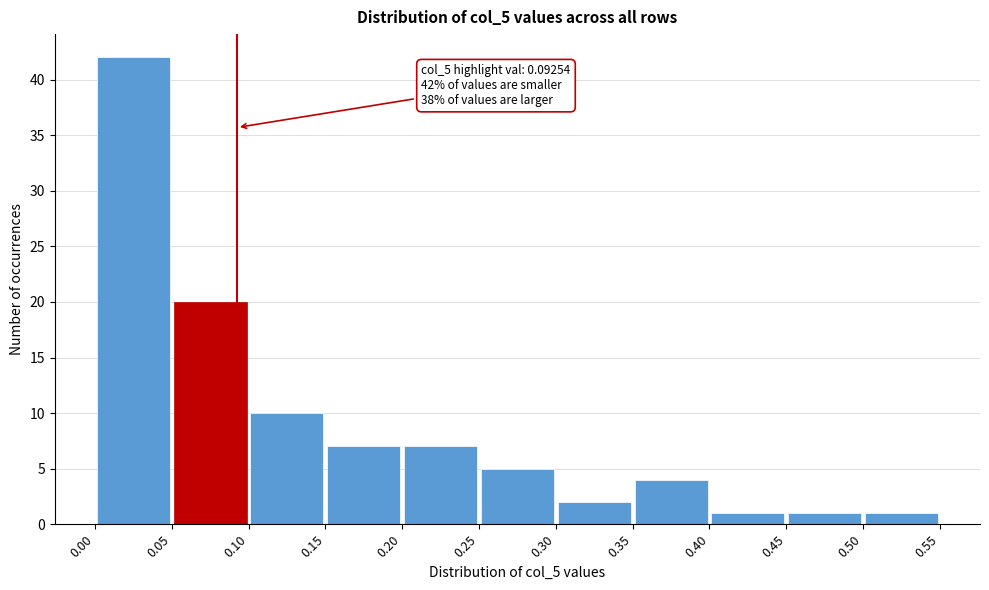

Which range on the x-axis has the tallest bar?

0.00 to 0.05